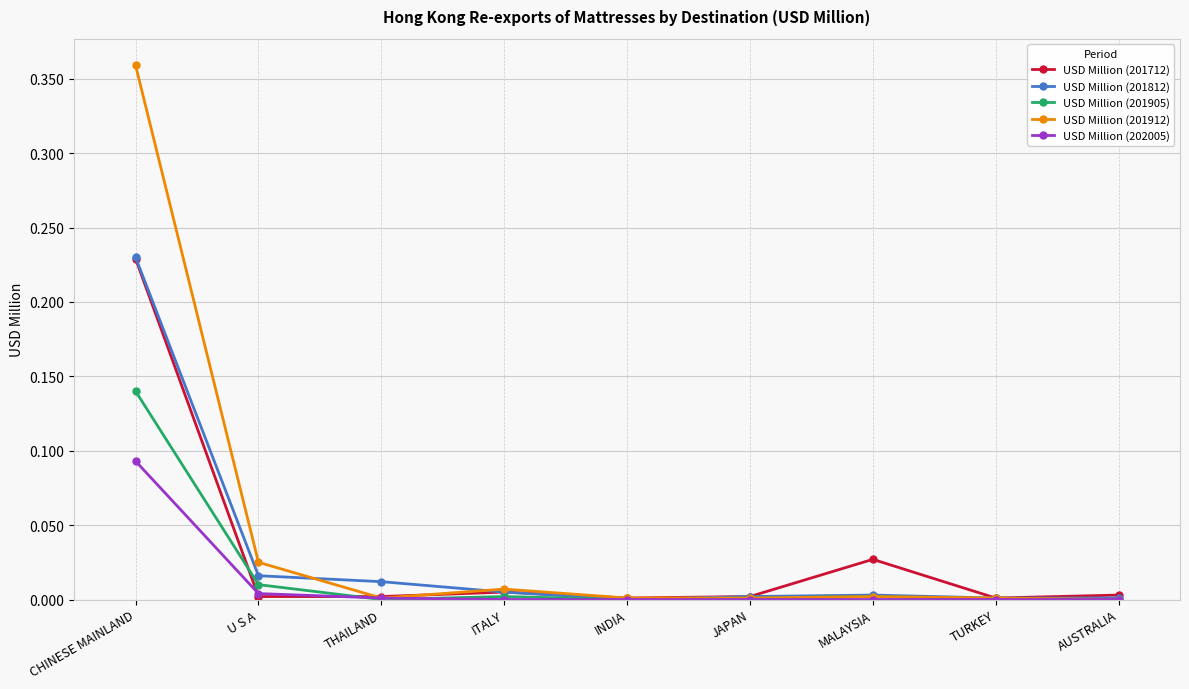

How many data points does each series have?

9